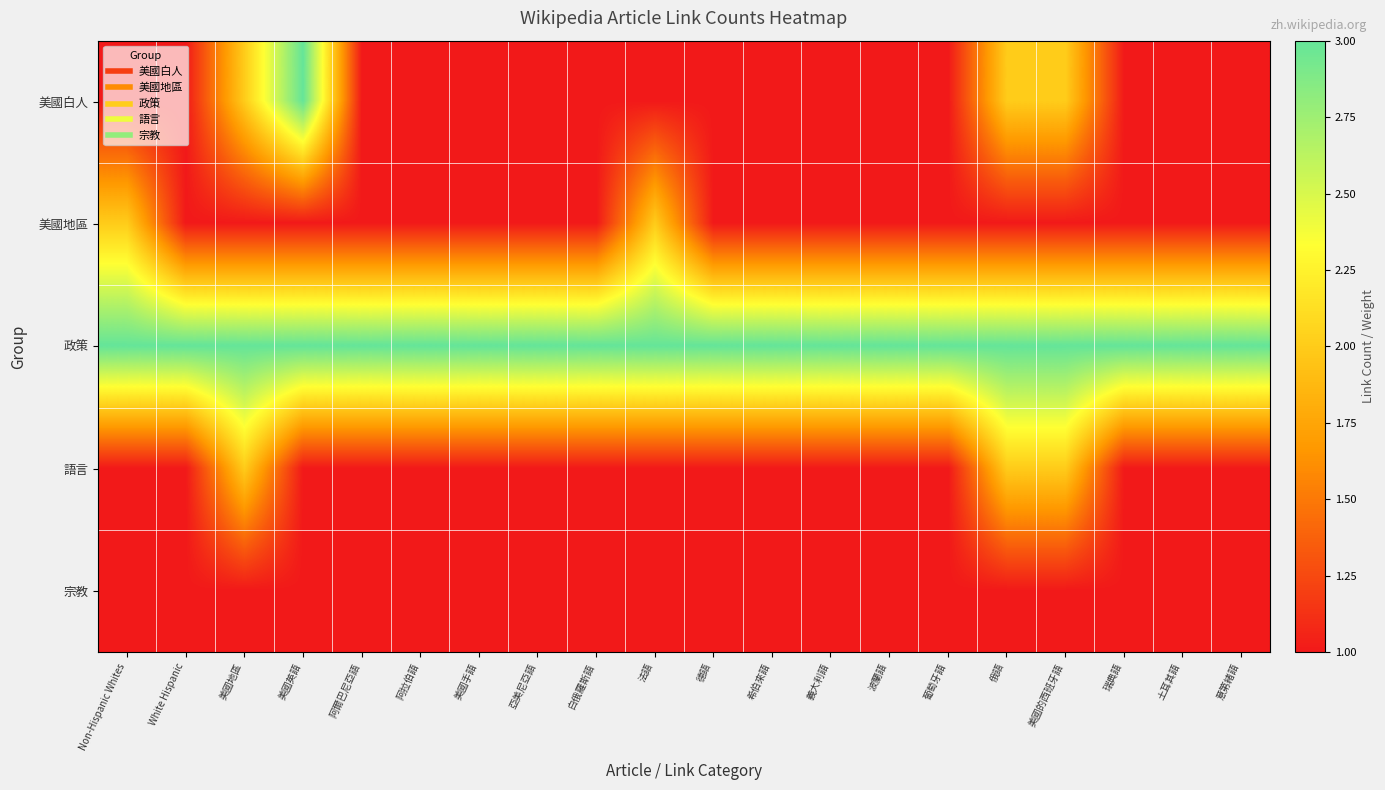

What is the greatest value displayed?

3